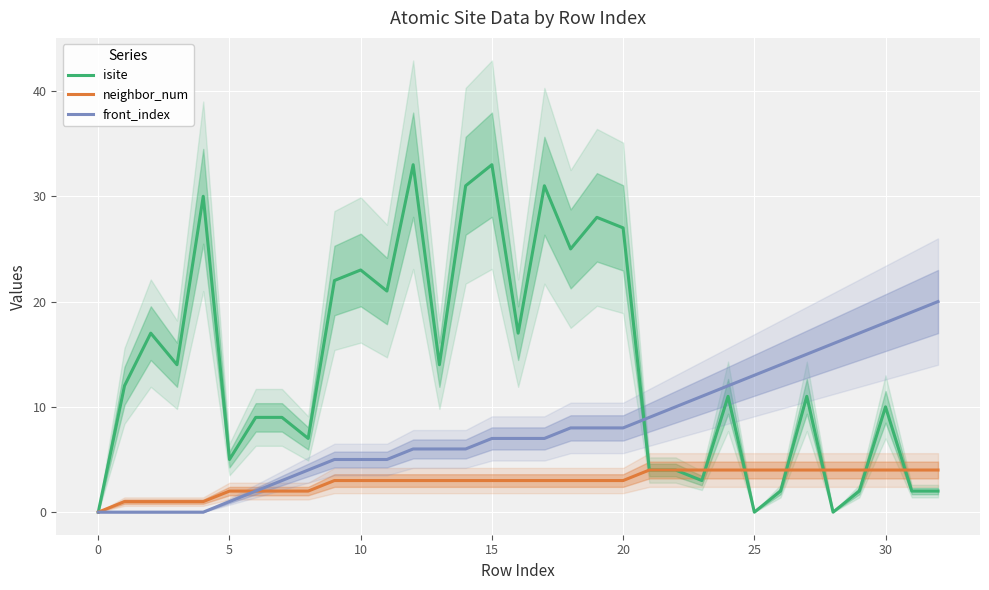

Which series ends up on top after the final intersection of isite and front_index?

front_index